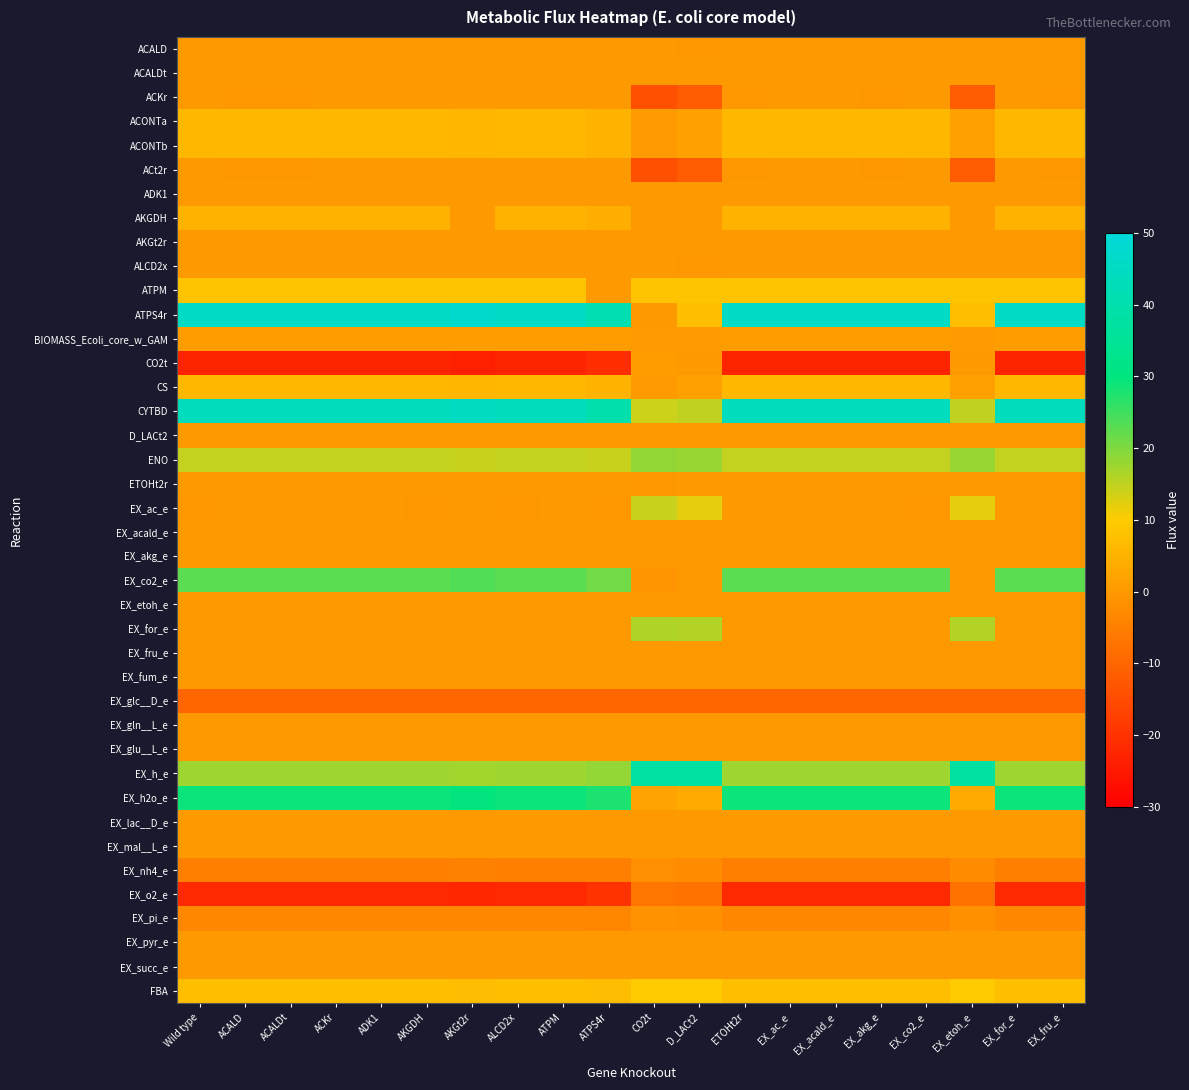

Rank the series at Wild type from highest to lowest value.

ATPS4r, CYTBD, EX_h2o_e, EX_co2_e, EX_h_e, ENO, ATPM, FBA, ACONTa, ACONTb, CS, AKGDH, BIOMASS_Ecoli_core_w_GAM, ACt2r, ACKr, ACALD, ACALDt, ADK1, AKGt2r, ALCD2x, D_LACt2, ETOHt2r, EX_acald_e, EX_akg_e, EX_etoh_e, EX_for_e, EX_fru_e, EX_fum_e, EX_gln__L_e, EX_glu__L_e, EX_lac__D_e, EX_mal__L_e, EX_pyr_e, EX_succ_e, EX_ac_e, EX_pi_e, EX_nh4_e, EX_glc__D_e, EX_o2_e, CO2t